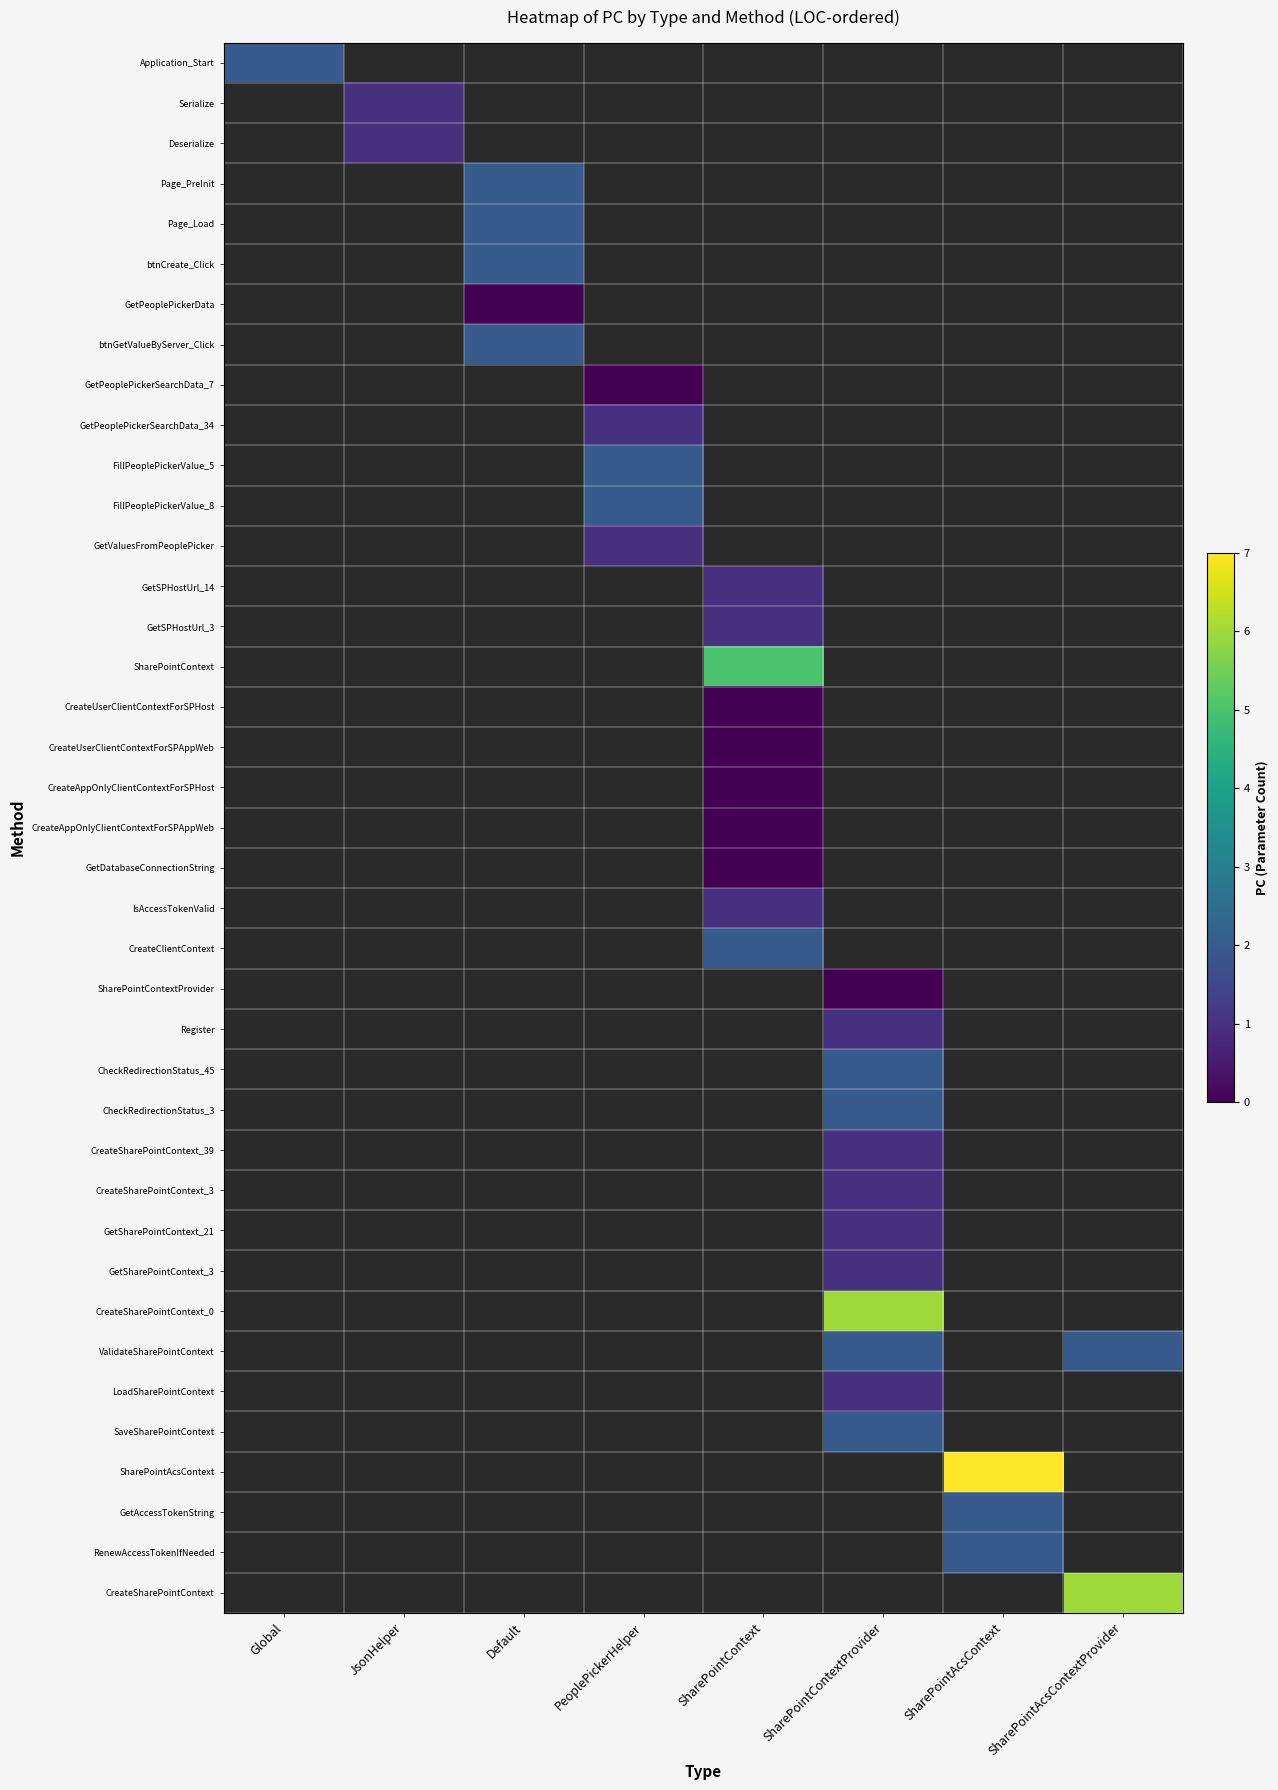

Reading right to left, what are all the values shown in this chart?

row_0: SharePointAcsContextProvider=-1	SharePointAcsContext=-1	SharePointContextProvider=-1	SharePointContext=-1	PeoplePickerHelper=-1	Default=-1	JsonHelper=-1	Global=2
row_1: SharePointAcsContextProvider=-1	SharePointAcsContext=-1	SharePointContextProvider=-1	SharePointContext=-1	PeoplePickerHelper=-1	Default=-1	JsonHelper=1	Global=-1
row_2: SharePointAcsContextProvider=-1	SharePointAcsContext=-1	SharePointContextProvider=-1	SharePointContext=-1	PeoplePickerHelper=-1	Default=-1	JsonHelper=1	Global=-1
row_3: SharePointAcsContextProvider=-1	SharePointAcsContext=-1	SharePointContextProvider=-1	SharePointContext=-1	PeoplePickerHelper=-1	Default=2	JsonHelper=-1	Global=-1
row_4: SharePointAcsContextProvider=-1	SharePointAcsContext=-1	SharePointContextProvider=-1	SharePointContext=-1	PeoplePickerHelper=-1	Default=2	JsonHelper=-1	Global=-1
row_5: SharePointAcsContextProvider=-1	SharePointAcsContext=-1	SharePointContextProvider=-1	SharePointContext=-1	PeoplePickerHelper=-1	Default=2	JsonHelper=-1	Global=-1
row_6: SharePointAcsContextProvider=-1	SharePointAcsContext=-1	SharePointContextProvider=-1	SharePointContext=-1	PeoplePickerHelper=-1	Default=0	JsonHelper=-1	Global=-1
row_7: SharePointAcsContextProvider=-1	SharePointAcsContext=-1	SharePointContextProvider=-1	SharePointContext=-1	PeoplePickerHelper=-1	Default=2	JsonHelper=-1	Global=-1
row_8: SharePointAcsContextProvider=-1	SharePointAcsContext=-1	SharePointContextProvider=-1	SharePointContext=-1	PeoplePickerHelper=0	Default=-1	JsonHelper=-1	Global=-1
row_9: SharePointAcsContextProvider=-1	SharePointAcsContext=-1	SharePointContextProvider=-1	SharePointContext=-1	PeoplePickerHelper=1	Default=-1	JsonHelper=-1	Global=-1
row_10: SharePointAcsContextProvider=-1	SharePointAcsContext=-1	SharePointContextProvider=-1	SharePointContext=-1	PeoplePickerHelper=2	Default=-1	JsonHelper=-1	Global=-1
row_11: SharePointAcsContextProvider=-1	SharePointAcsContext=-1	SharePointContextProvider=-1	SharePointContext=-1	PeoplePickerHelper=2	Default=-1	JsonHelper=-1	Global=-1
row_12: SharePointAcsContextProvider=-1	SharePointAcsContext=-1	SharePointContextProvider=-1	SharePointContext=-1	PeoplePickerHelper=1	Default=-1	JsonHelper=-1	Global=-1
row_13: SharePointAcsContextProvider=-1	SharePointAcsContext=-1	SharePointContextProvider=-1	SharePointContext=1	PeoplePickerHelper=-1	Default=-1	JsonHelper=-1	Global=-1
row_14: SharePointAcsContextProvider=-1	SharePointAcsContext=-1	SharePointContextProvider=-1	SharePointContext=1	PeoplePickerHelper=-1	Default=-1	JsonHelper=-1	Global=-1
row_15: SharePointAcsContextProvider=-1	SharePointAcsContext=-1	SharePointContextProvider=-1	SharePointContext=5	PeoplePickerHelper=-1	Default=-1	JsonHelper=-1	Global=-1
row_16: SharePointAcsContextProvider=-1	SharePointAcsContext=-1	SharePointContextProvider=-1	SharePointContext=0	PeoplePickerHelper=-1	Default=-1	JsonHelper=-1	Global=-1
row_17: SharePointAcsContextProvider=-1	SharePointAcsContext=-1	SharePointContextProvider=-1	SharePointContext=0	PeoplePickerHelper=-1	Default=-1	JsonHelper=-1	Global=-1
row_18: SharePointAcsContextProvider=-1	SharePointAcsContext=-1	SharePointContextProvider=-1	SharePointContext=0	PeoplePickerHelper=-1	Default=-1	JsonHelper=-1	Global=-1
row_19: SharePointAcsContextProvider=-1	SharePointAcsContext=-1	SharePointContextProvider=-1	SharePointContext=0	PeoplePickerHelper=-1	Default=-1	JsonHelper=-1	Global=-1
row_20: SharePointAcsContextProvider=-1	SharePointAcsContext=-1	SharePointContextProvider=-1	SharePointContext=0	PeoplePickerHelper=-1	Default=-1	JsonHelper=-1	Global=-1
row_21: SharePointAcsContextProvider=-1	SharePointAcsContext=-1	SharePointContextProvider=-1	SharePointContext=1	PeoplePickerHelper=-1	Default=-1	JsonHelper=-1	Global=-1
row_22: SharePointAcsContextProvider=-1	SharePointAcsContext=-1	SharePointContextProvider=-1	SharePointContext=2	PeoplePickerHelper=-1	Default=-1	JsonHelper=-1	Global=-1
row_23: SharePointAcsContextProvider=-1	SharePointAcsContext=-1	SharePointContextProvider=0	SharePointContext=-1	PeoplePickerHelper=-1	Default=-1	JsonHelper=-1	Global=-1
row_24: SharePointAcsContextProvider=-1	SharePointAcsContext=-1	SharePointContextProvider=1	SharePointContext=-1	PeoplePickerHelper=-1	Default=-1	JsonHelper=-1	Global=-1
row_25: SharePointAcsContextProvider=-1	SharePointAcsContext=-1	SharePointContextProvider=2	SharePointContext=-1	PeoplePickerHelper=-1	Default=-1	JsonHelper=-1	Global=-1
row_26: SharePointAcsContextProvider=-1	SharePointAcsContext=-1	SharePointContextProvider=2	SharePointContext=-1	PeoplePickerHelper=-1	Default=-1	JsonHelper=-1	Global=-1
row_27: SharePointAcsContextProvider=-1	SharePointAcsContext=-1	SharePointContextProvider=1	SharePointContext=-1	PeoplePickerHelper=-1	Default=-1	JsonHelper=-1	Global=-1
row_28: SharePointAcsContextProvider=-1	SharePointAcsContext=-1	SharePointContextProvider=1	SharePointContext=-1	PeoplePickerHelper=-1	Default=-1	JsonHelper=-1	Global=-1
row_29: SharePointAcsContextProvider=-1	SharePointAcsContext=-1	SharePointContextProvider=1	SharePointContext=-1	PeoplePickerHelper=-1	Default=-1	JsonHelper=-1	Global=-1
row_30: SharePointAcsContextProvider=-1	SharePointAcsContext=-1	SharePointContextProvider=1	SharePointContext=-1	PeoplePickerHelper=-1	Default=-1	JsonHelper=-1	Global=-1
row_31: SharePointAcsContextProvider=-1	SharePointAcsContext=-1	SharePointContextProvider=6	SharePointContext=-1	PeoplePickerHelper=-1	Default=-1	JsonHelper=-1	Global=-1
row_32: SharePointAcsContextProvider=2	SharePointAcsContext=-1	SharePointContextProvider=2	SharePointContext=-1	PeoplePickerHelper=-1	Default=-1	JsonHelper=-1	Global=-1
row_33: SharePointAcsContextProvider=-1	SharePointAcsContext=-1	SharePointContextProvider=1	SharePointContext=-1	PeoplePickerHelper=-1	Default=-1	JsonHelper=-1	Global=-1
row_34: SharePointAcsContextProvider=-1	SharePointAcsContext=-1	SharePointContextProvider=2	SharePointContext=-1	PeoplePickerHelper=-1	Default=-1	JsonHelper=-1	Global=-1
row_35: SharePointAcsContextProvider=-1	SharePointAcsContext=7	SharePointContextProvider=-1	SharePointContext=-1	PeoplePickerHelper=-1	Default=-1	JsonHelper=-1	Global=-1
row_36: SharePointAcsContextProvider=-1	SharePointAcsContext=2	SharePointContextProvider=-1	SharePointContext=-1	PeoplePickerHelper=-1	Default=-1	JsonHelper=-1	Global=-1
row_37: SharePointAcsContextProvider=-1	SharePointAcsContext=2	SharePointContextProvider=-1	SharePointContext=-1	PeoplePickerHelper=-1	Default=-1	JsonHelper=-1	Global=-1
row_38: SharePointAcsContextProvider=6	SharePointAcsContext=-1	SharePointContextProvider=-1	SharePointContext=-1	PeoplePickerHelper=-1	Default=-1	JsonHelper=-1	Global=-1